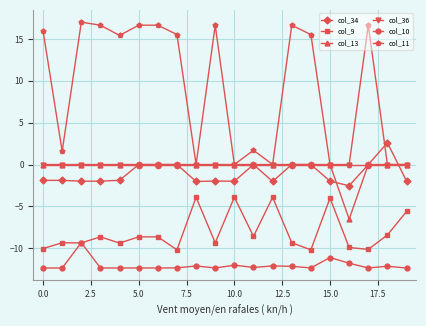

What are all the series names shown in the legend?

col_34, col_9, col_13, col_36, col_10, col_11